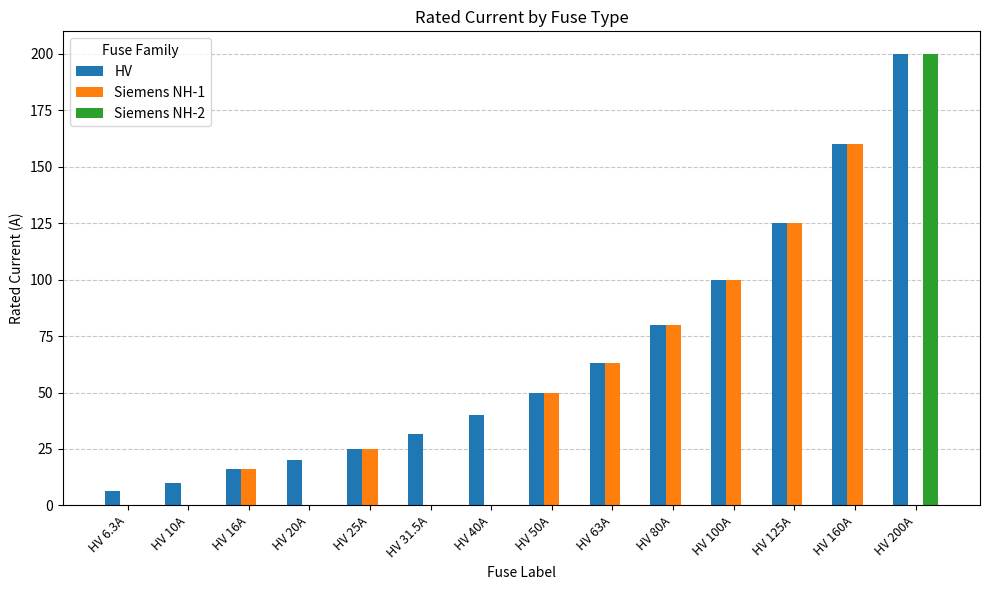

What is the sum of the Siemens NH-1 values at HV 25A and HV 31.5A?

25.0